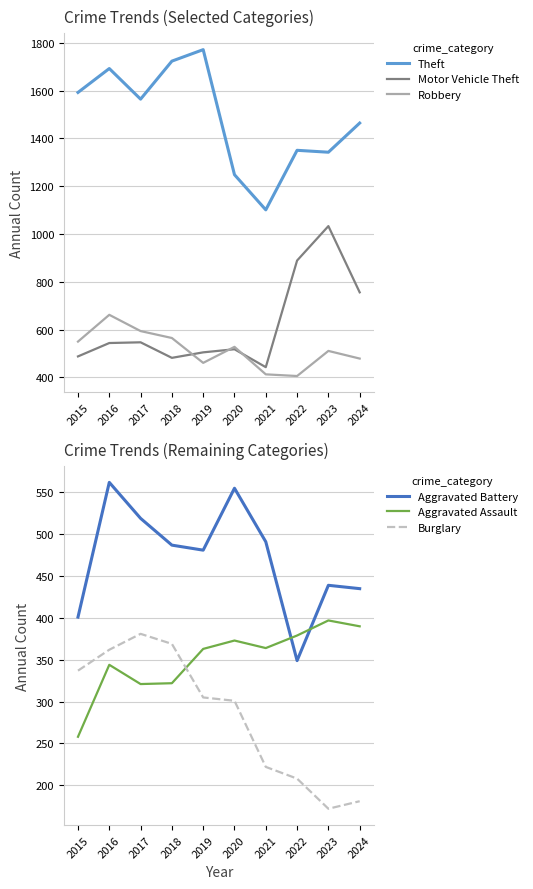

How many values in the Robbery series exceed 528?

4